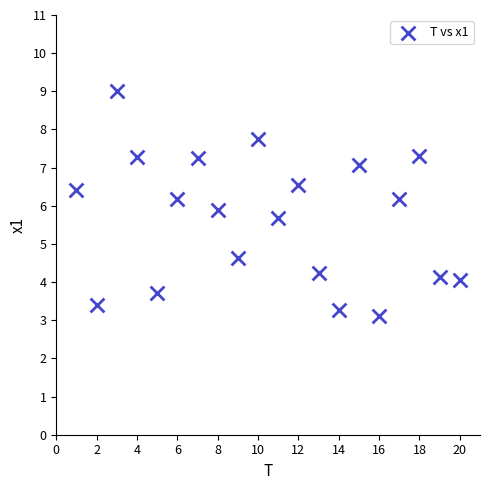

What is the range of Y values (max minus min)?

5.9